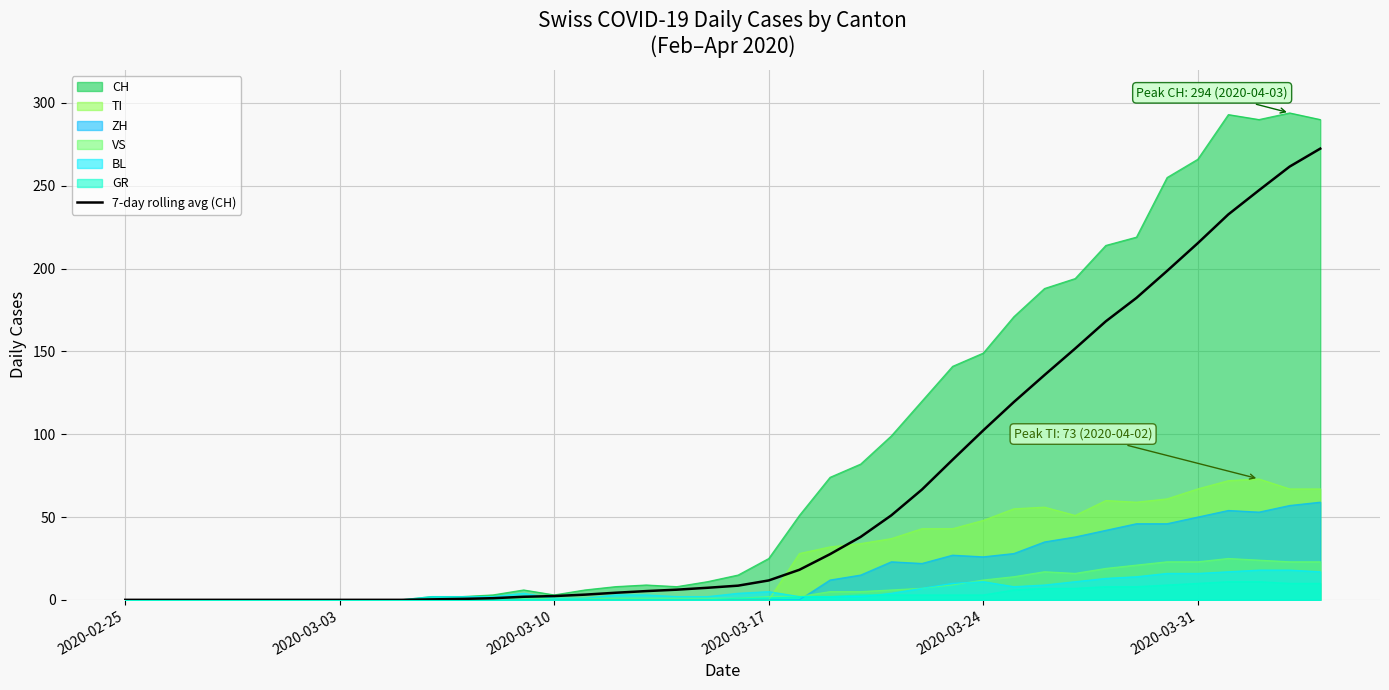

What is the maximum value shown in the chart?

294.0